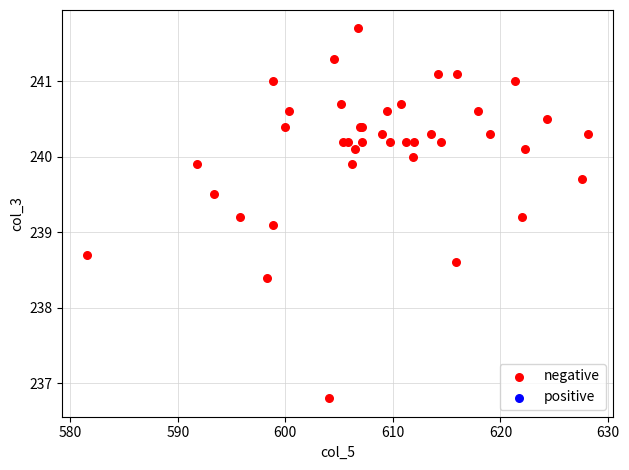

What Y value in the scatter plot is closest to 239?

239.1